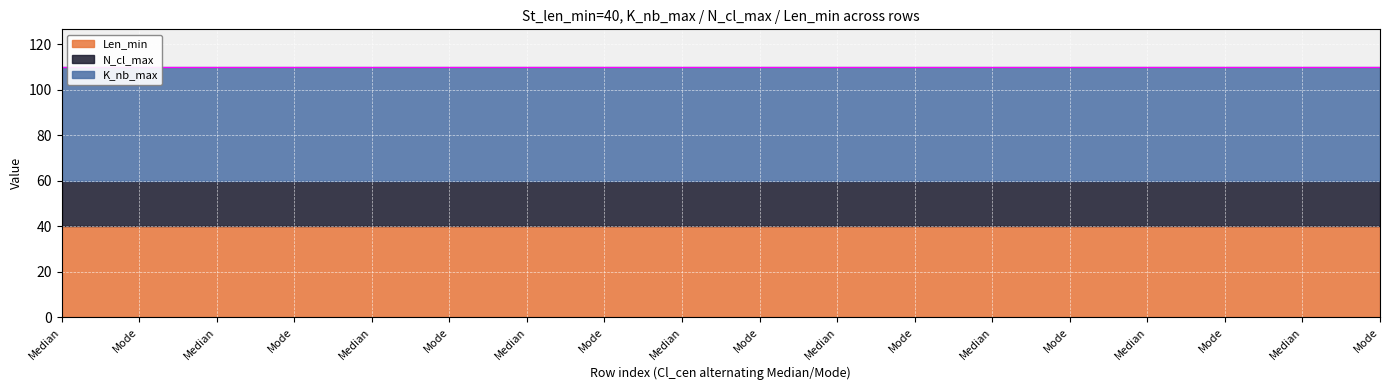

Rank the series by their average value, from highest to lowest.

K_nb_max, Len_min, N_cl_max